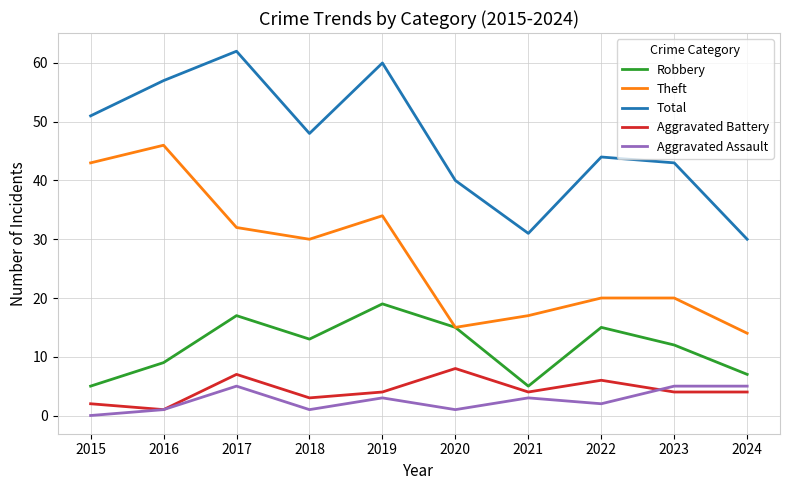

Which series changed the most between 2019 and 2023?

Total